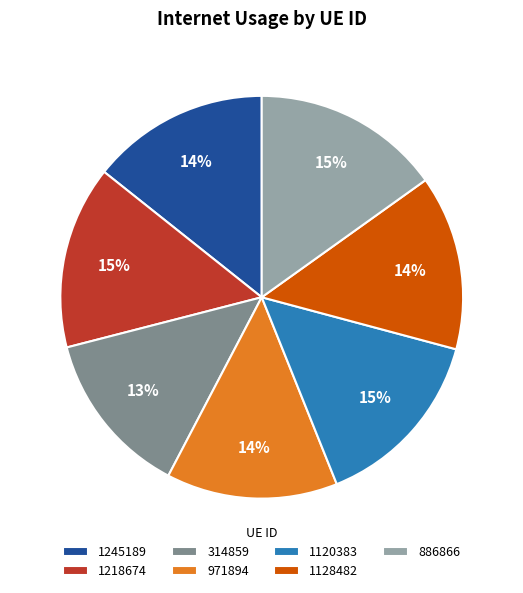

Is it true that 1218674 is 1% of the pie?

False